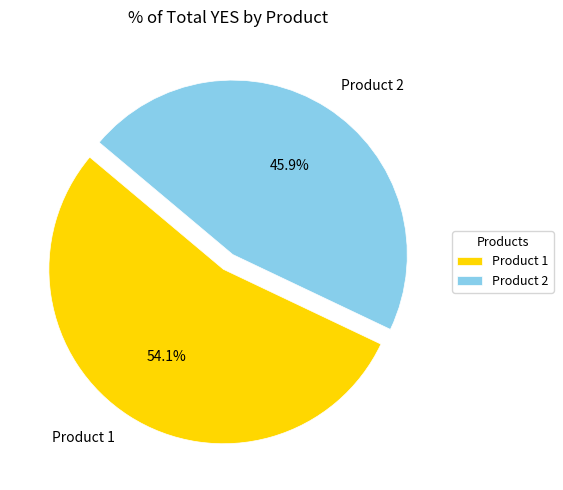

How many segments does this pie chart have?

2